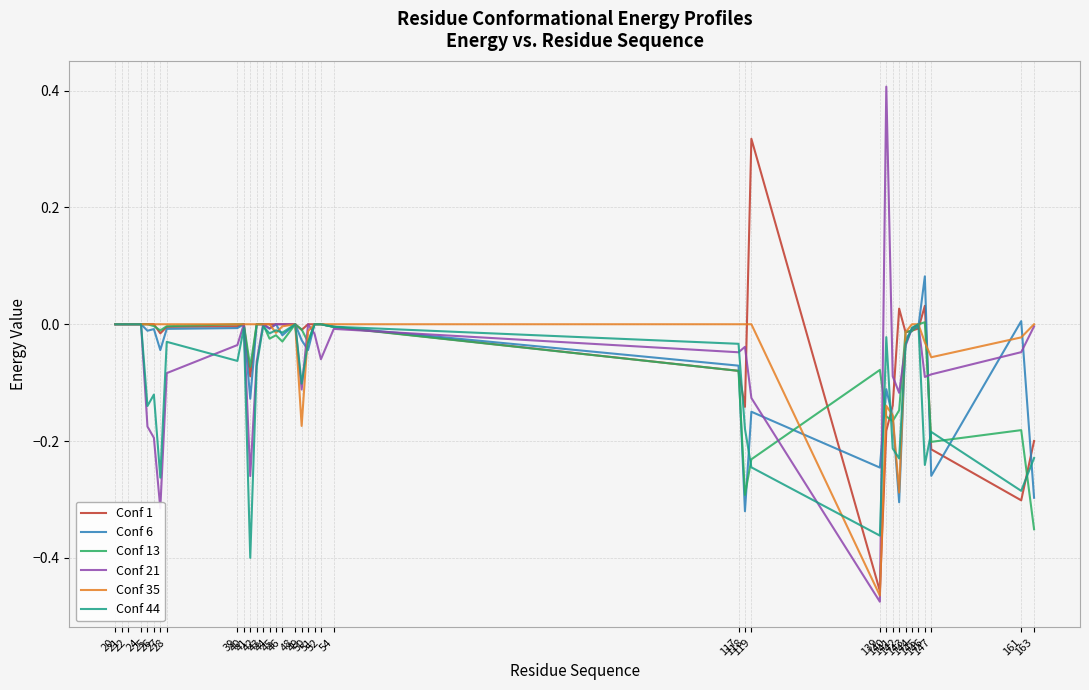

What is the maximum value shown in the chart?

0.4